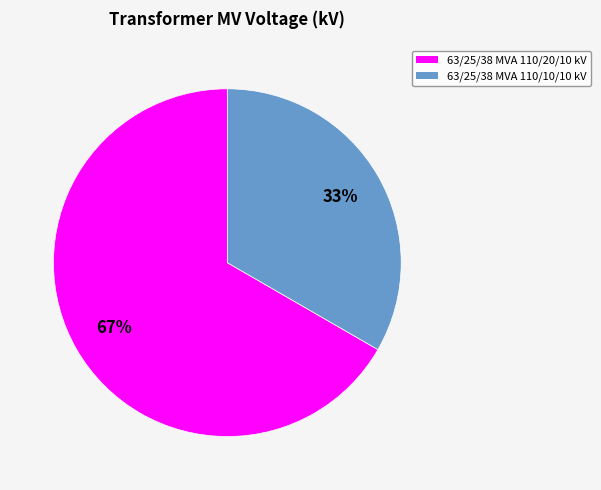

Do 63/25/38 MVA 110/10/10 kV and 63/25/38 MVA 110/20/10 kV together represent more than half of the pie?

Yes